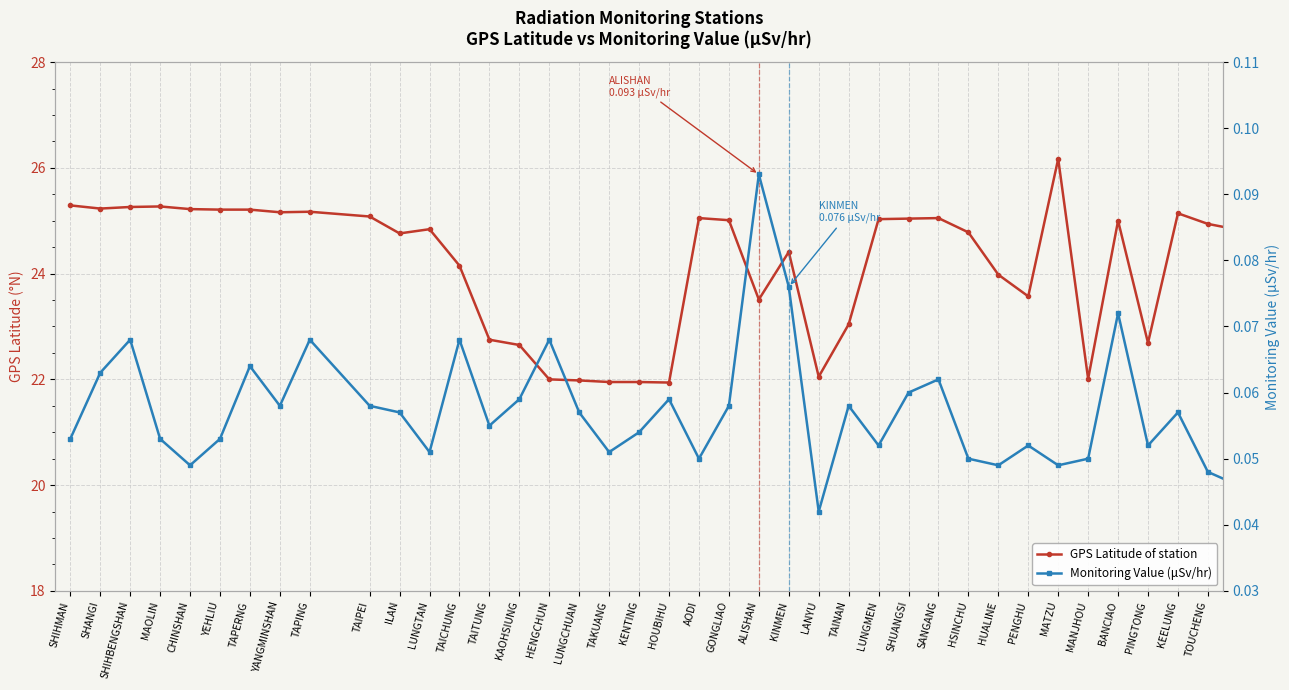

The Monitoring Value (μSv/hr) series shows 0.1 at YANGMINSHAN. True or false?

False